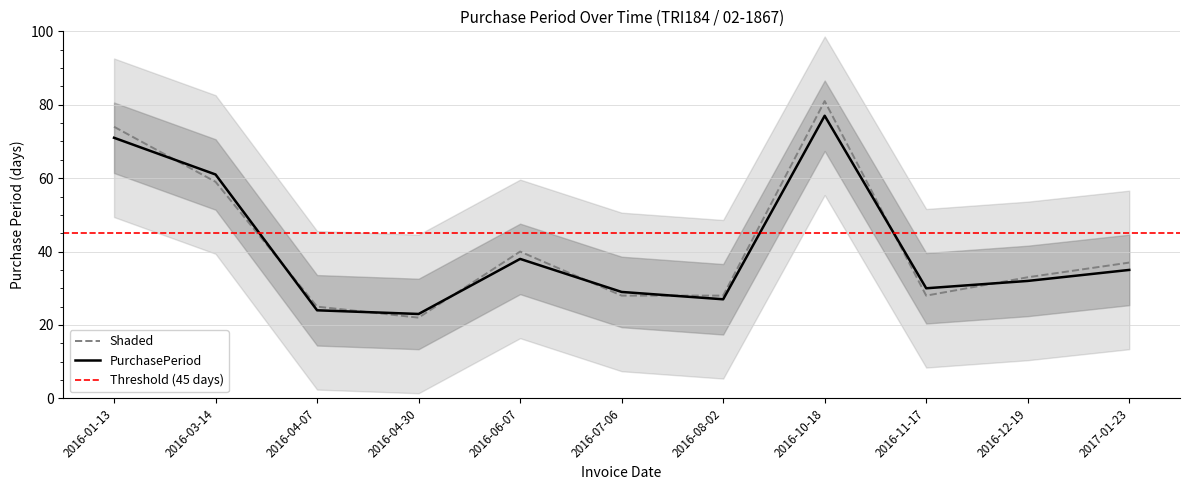

What is the difference between the second highest and second lowest values?

47